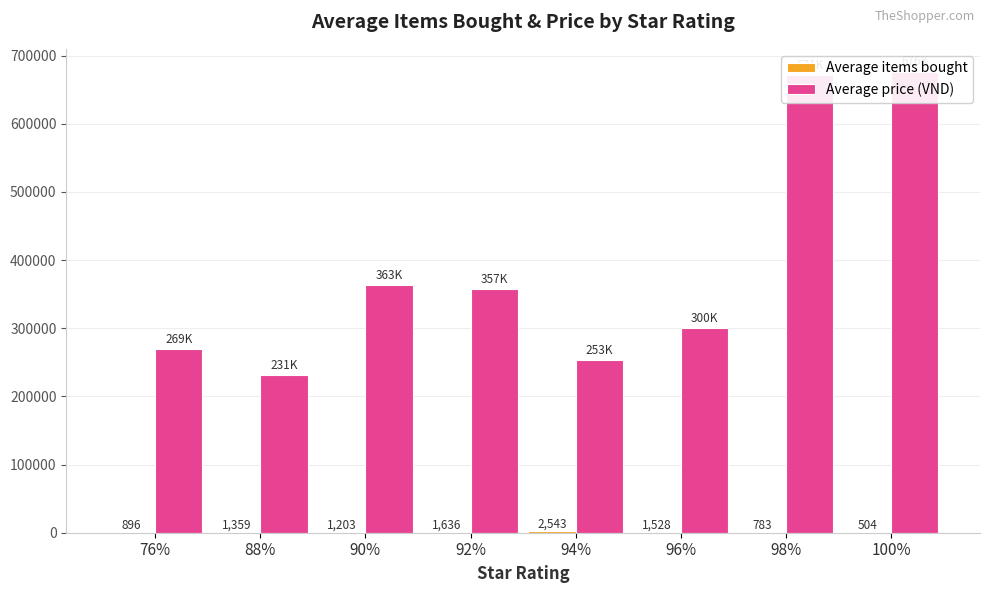

Which series has the largest total across all categories?

Average price (VND)